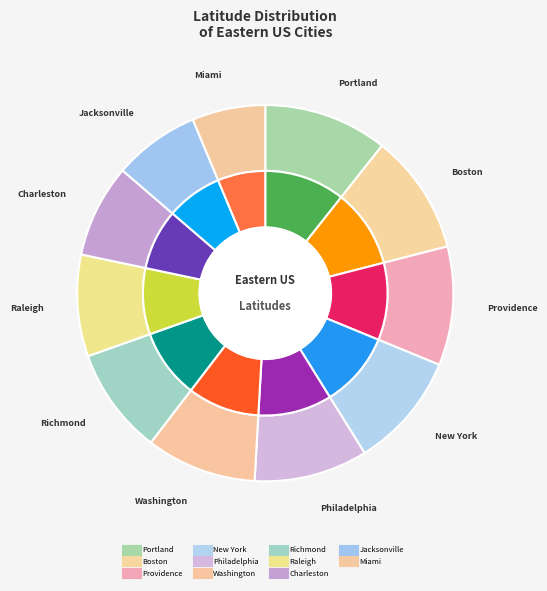

Count the number of slices in the pie.

11